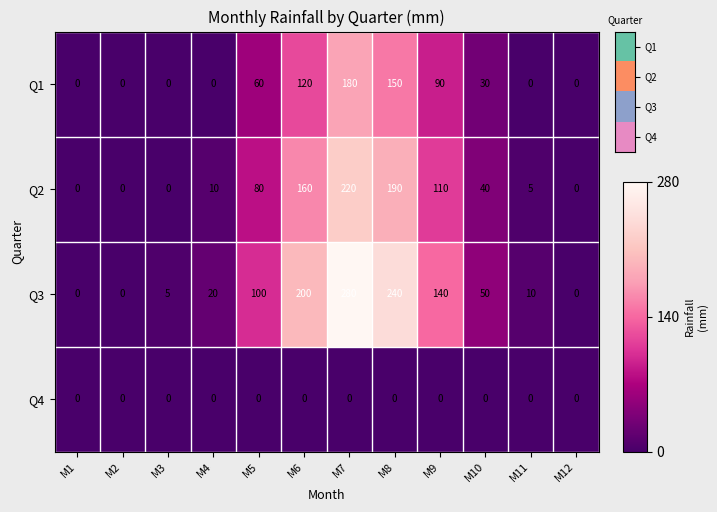

Rank the series by their maximum value, from highest to lowest.

Q3, Q2, Q1, Q4